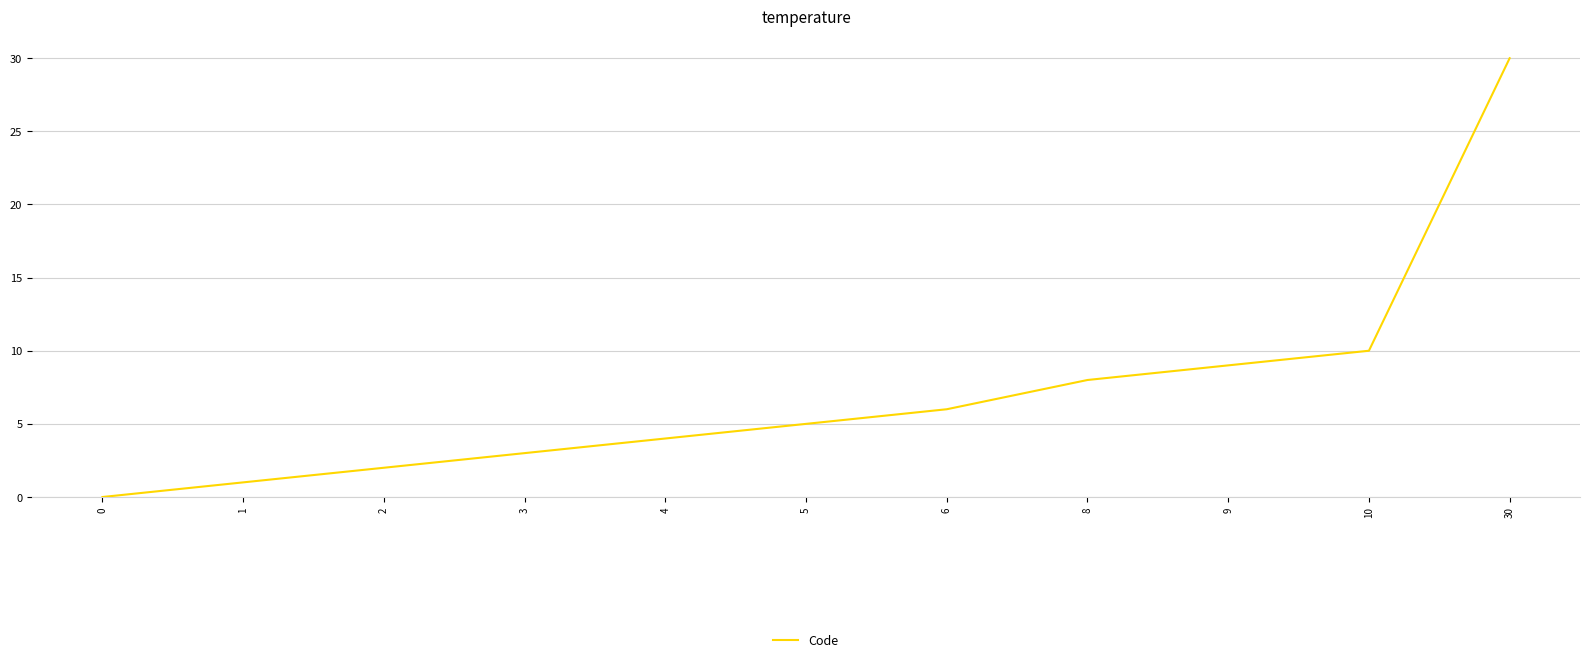

The chart shows a value of 15 at 30. True or false?

False